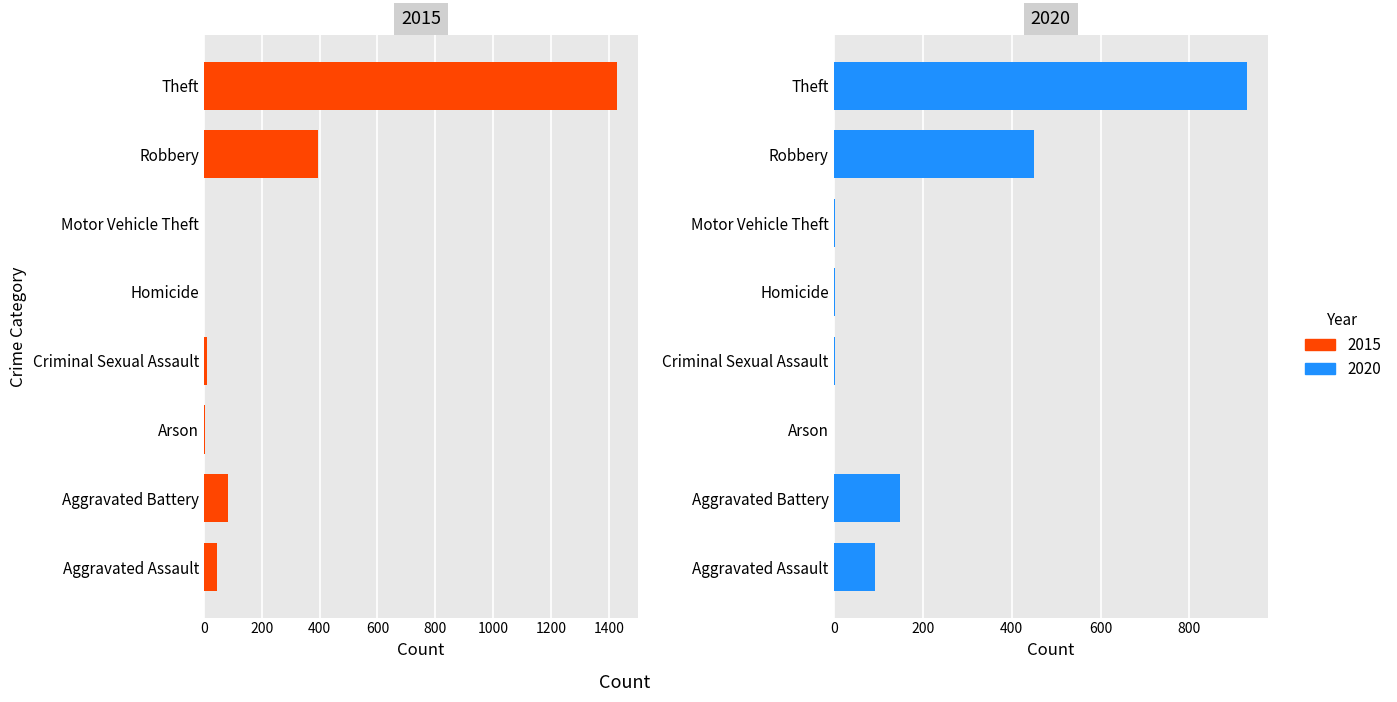

How many values in the 2015 series exceed 46?

3